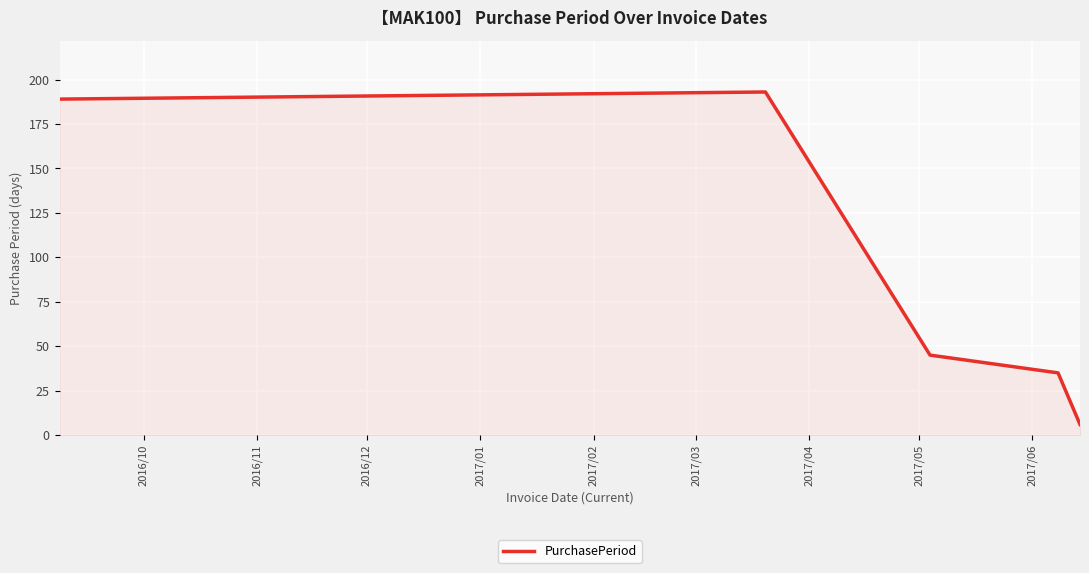

What is the difference between the maximum and minimum values?

187